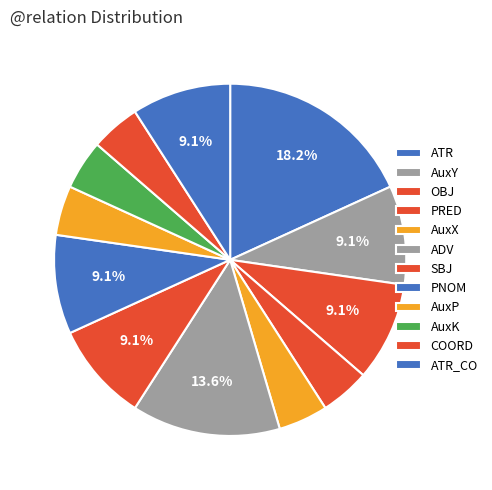

The COORD slice represents 11% of the pie. True or false?

False